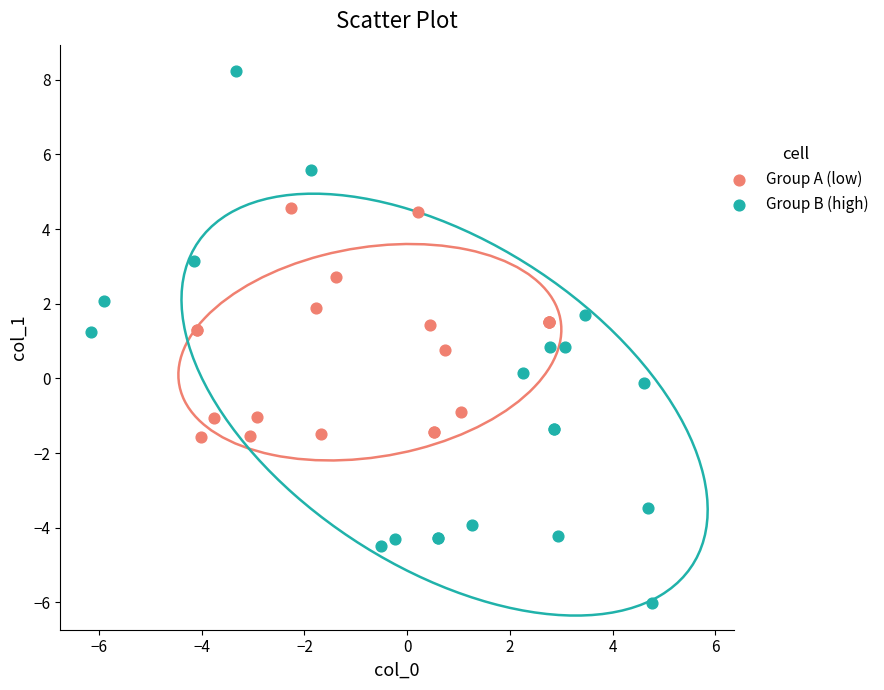

Which series has the largest Y range (max minus min)?

Group B (high)